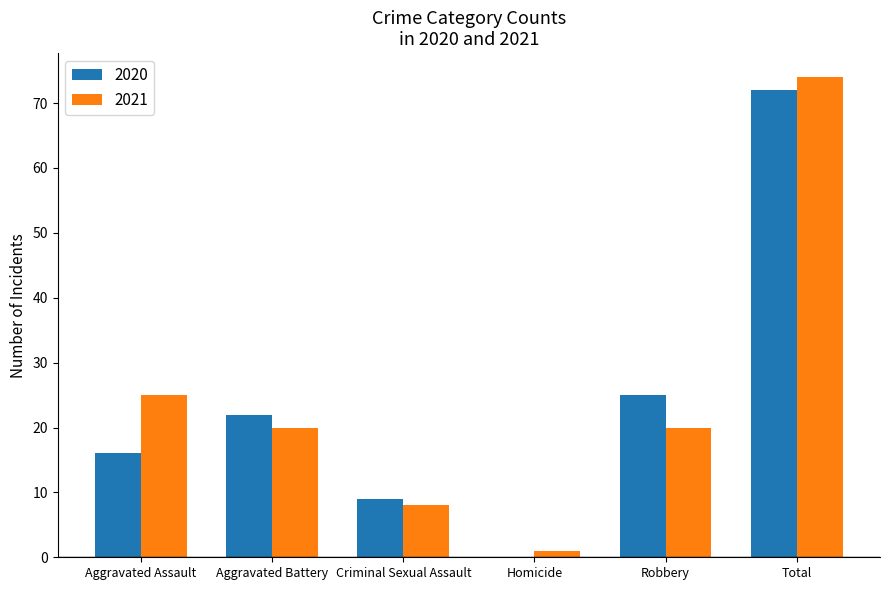

What is the average value of the 2020 series?

24